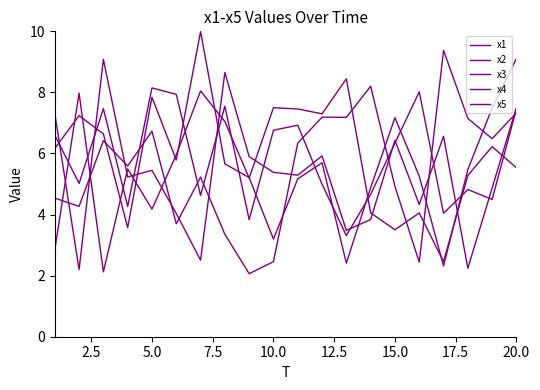

Count the number of categories in the chart.

20